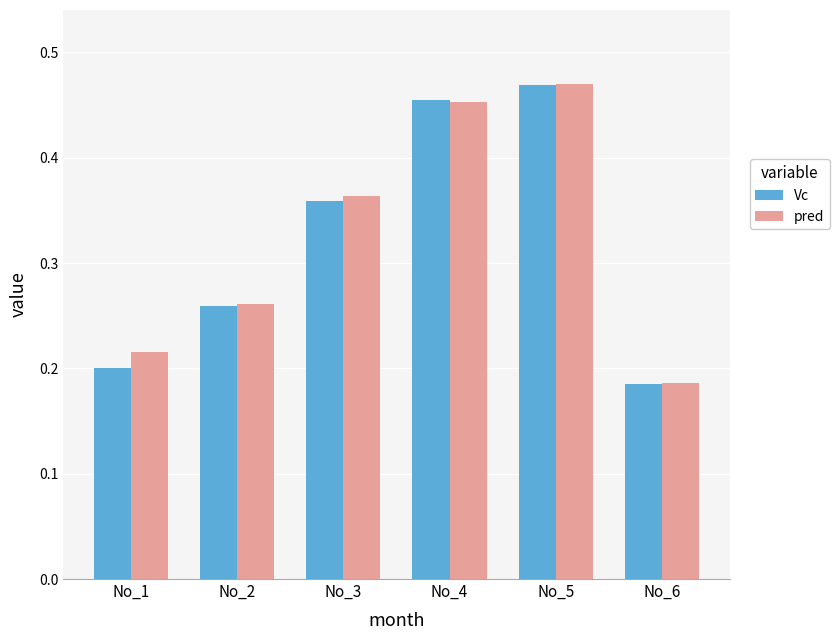

Count the number of data series in this chart.

2